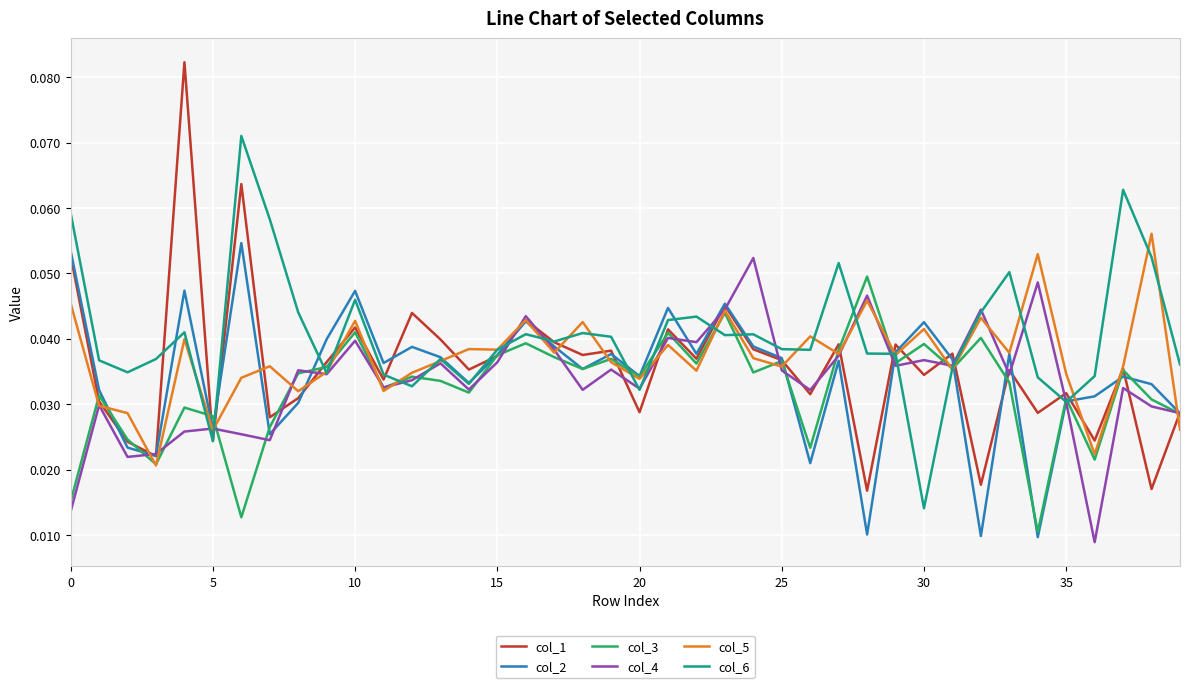

Which series has the largest total across all categories?

col_6